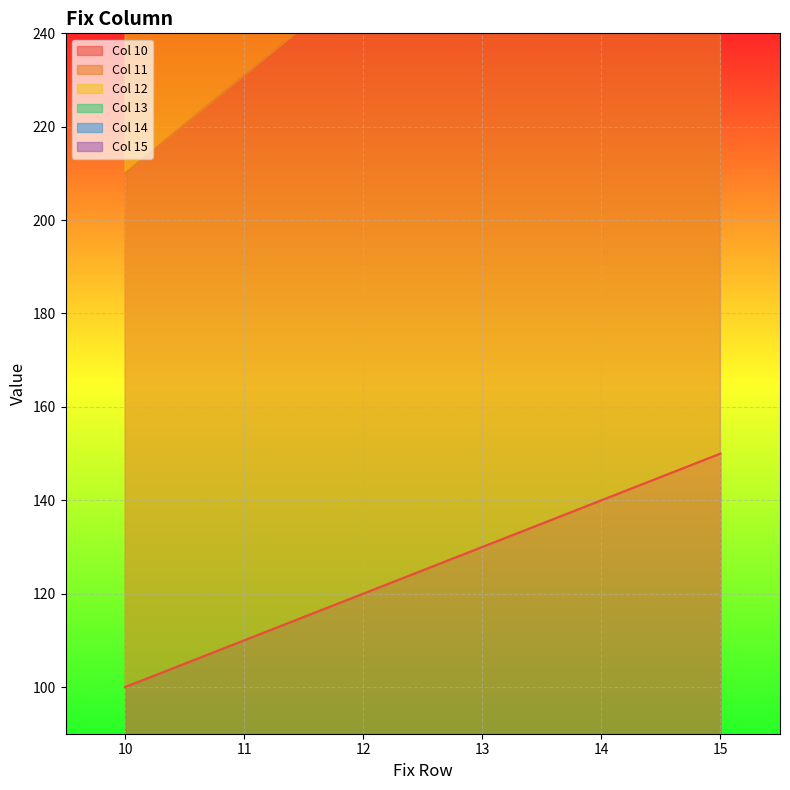

Where is Col 13 nearest to the value 575?

12